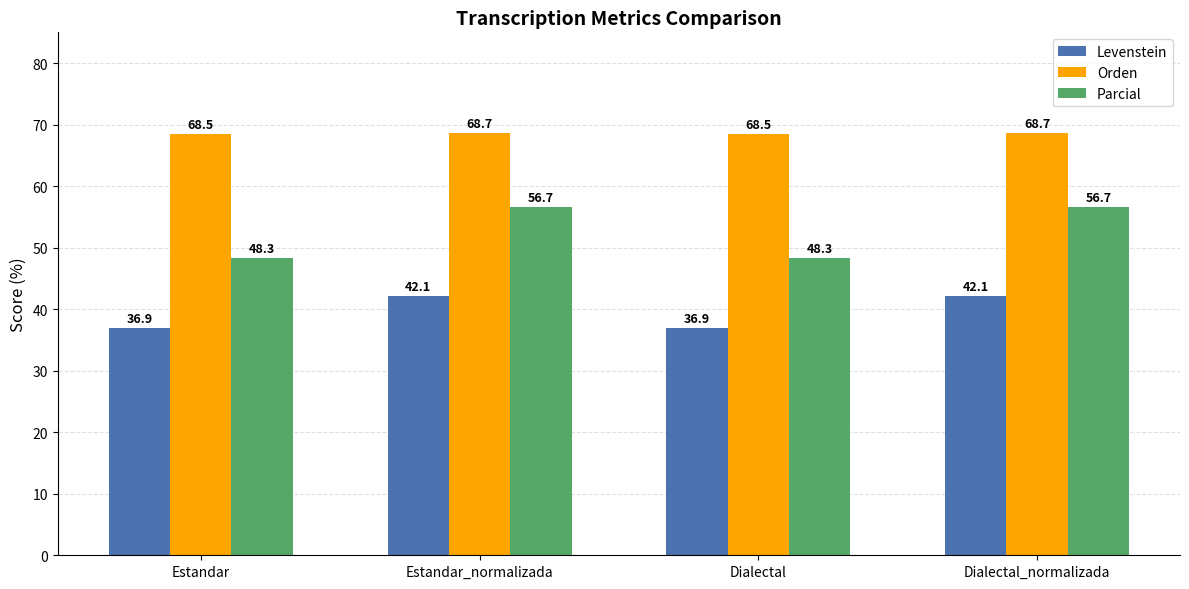

Is the value of Levenstein at Dialectal greater than the value of Parcial at Estandar_normalizada?

No